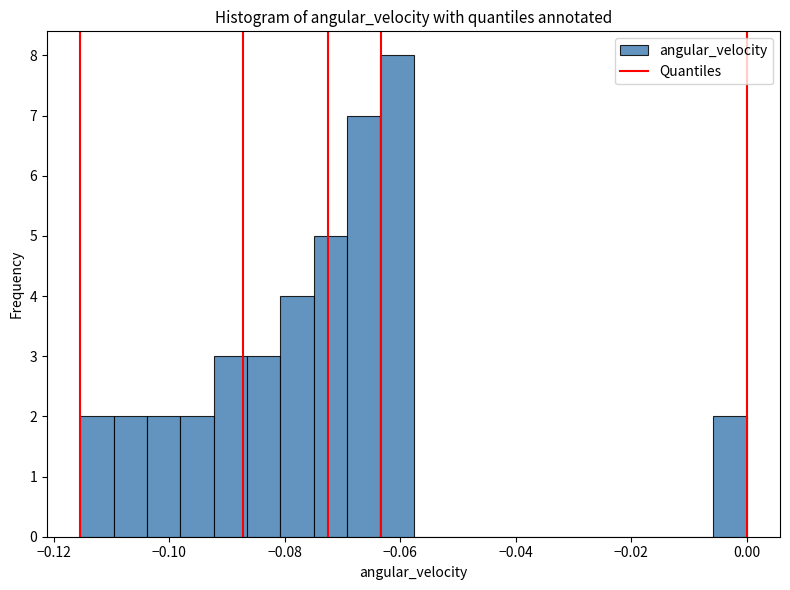

Read against the x-axis, roughly where is the centre of the tallest bar?

-0.060